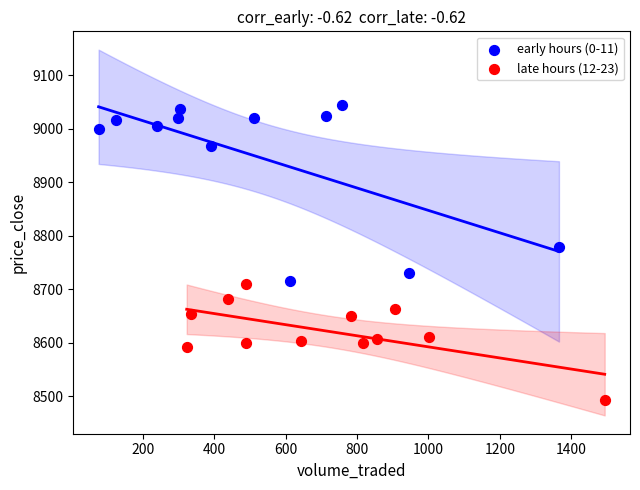

Which series reaches the minimum Y coordinate?

late hours (12-23)